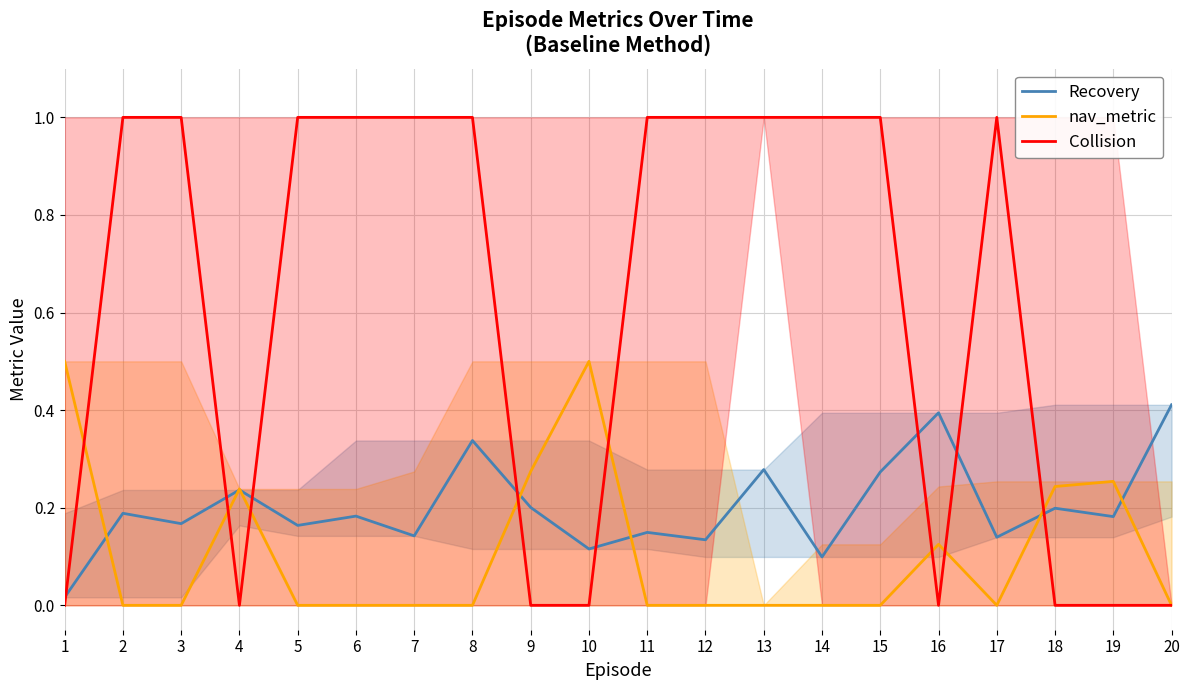

What is the value of the nav_metric point at the 18th from the left?

0.2